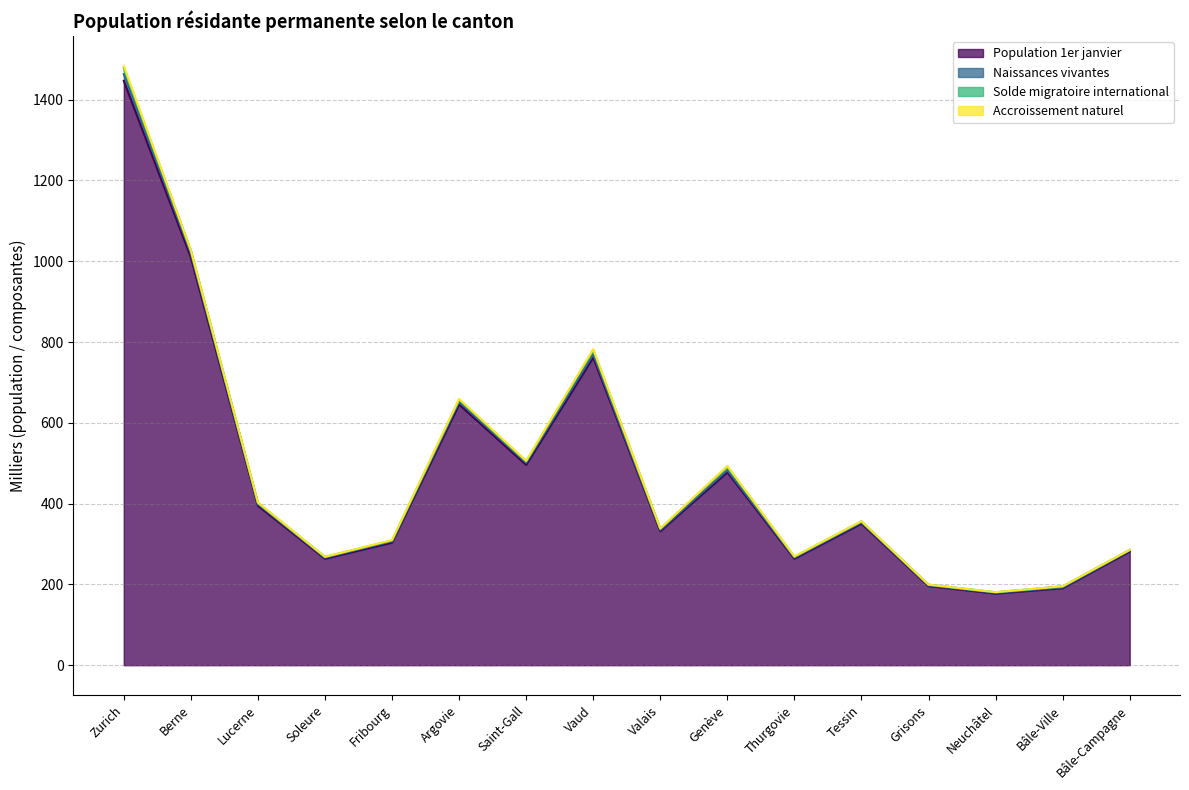

How many lines are shown in the chart?

4